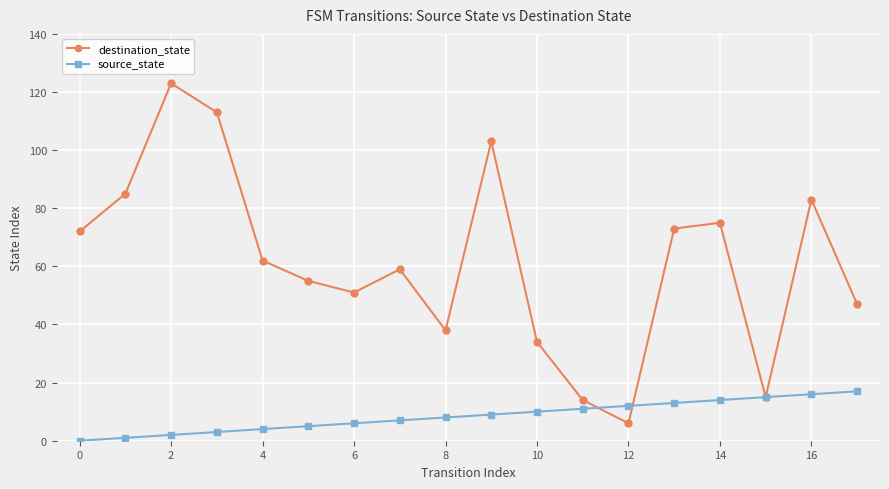

What is the sum of all destination_state values?

1108